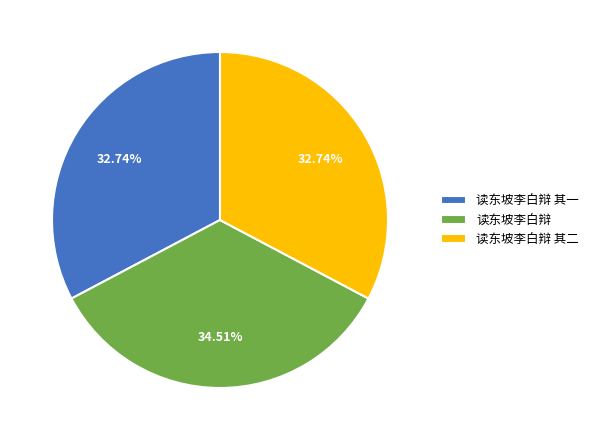

What percentage is the 读东坡李白辩 其一 slice, to the nearest percent?

33%